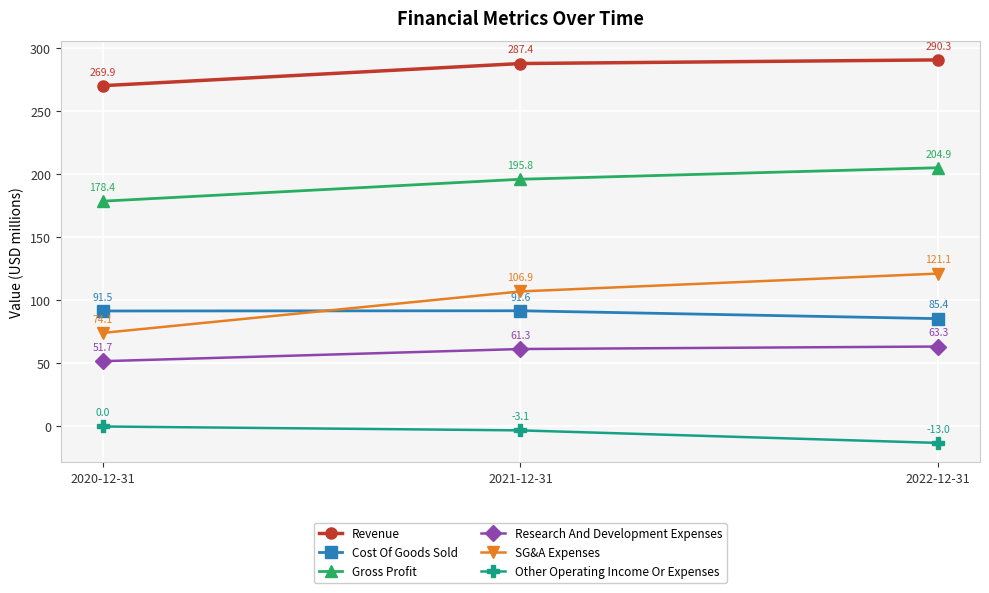

At which label is Research And Development Expenses closest to 57?

2021-12-31